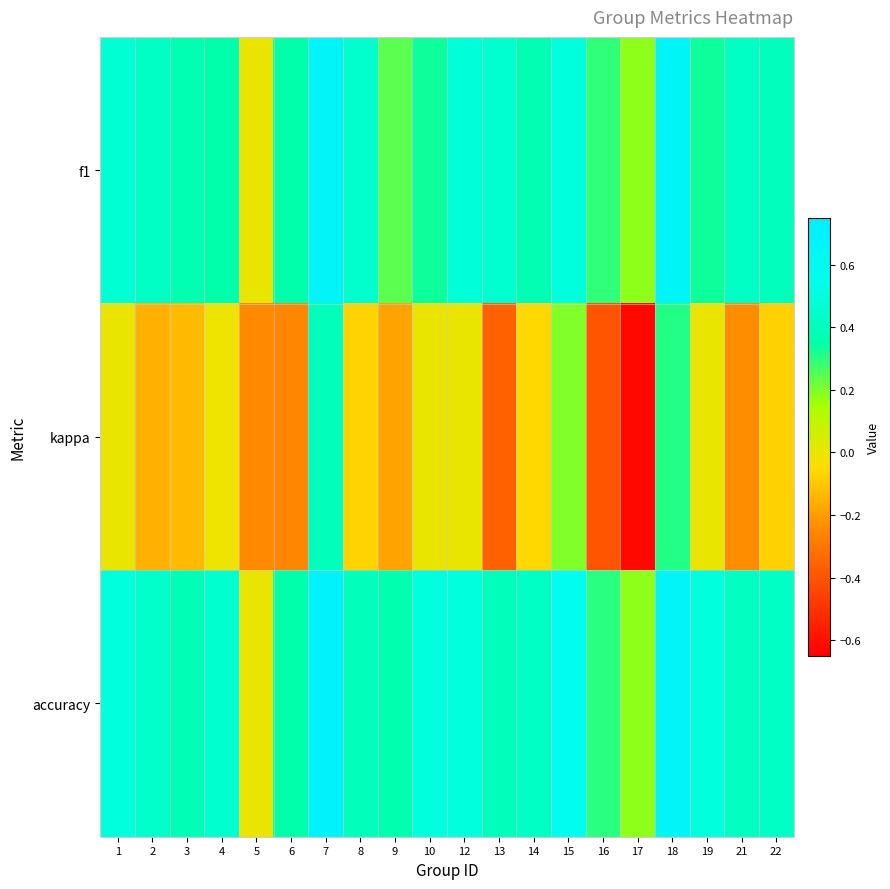

Reading left to right, extract all data points from this chart.

f1: 1=0.5	2=0.4	3=0.4	4=0.3	5=0.0	6=0.4	7=0.7	8=0.5	9=0.2	10=0.3	12=0.5	13=0.5	14=0.4	15=0.5	16=0.3	17=0.2	18=0.7	19=0.3	21=0.4	22=0.4
kappa: 1=0.0	2=-0.2	3=-0.1	4=-0.0	5=-0.2	6=-0.3	7=0.4	8=-0.1	9=-0.2	10=0.0	12=0.0	13=-0.4	14=-0.1	15=0.2	16=-0.4	17=-0.6	18=0.3	19=0.0	21=-0.2	22=-0.1
accuracy: 1=0.5	2=0.4	3=0.4	4=0.5	5=0.0	6=0.4	7=0.7	8=0.4	9=0.4	10=0.5	12=0.5	13=0.4	14=0.4	15=0.6	16=0.3	17=0.2	18=0.7	19=0.5	21=0.4	22=0.4